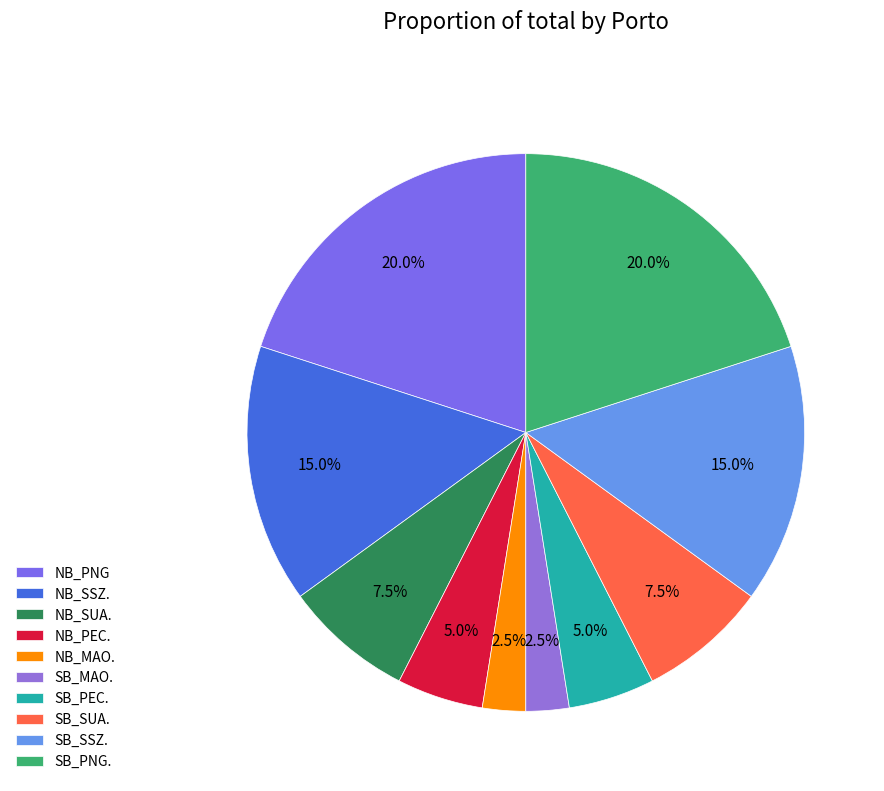

Which has a higher value, NB_PEC. or NB_SSZ.?

NB_SSZ.